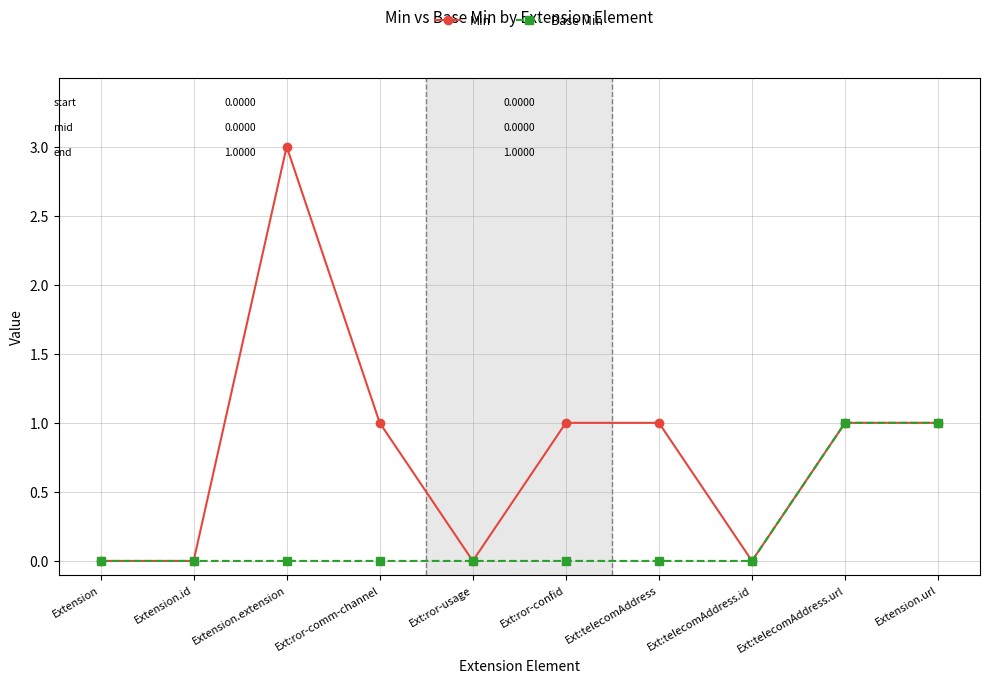

How many Min values are between 0 and 1?

9